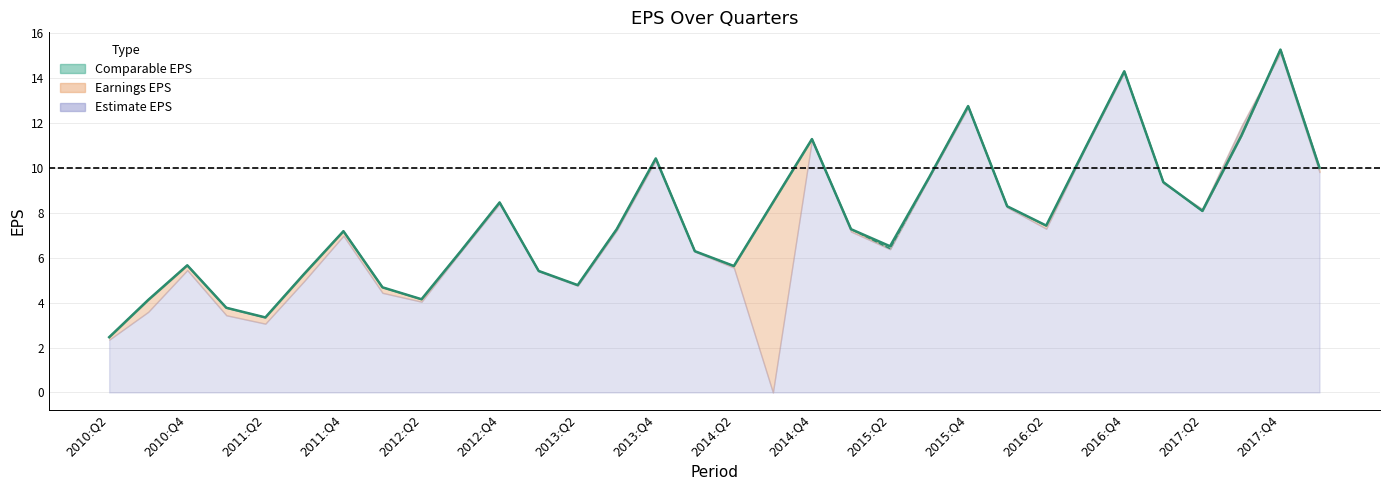

At how many categories does at least one series exceed 6?

21